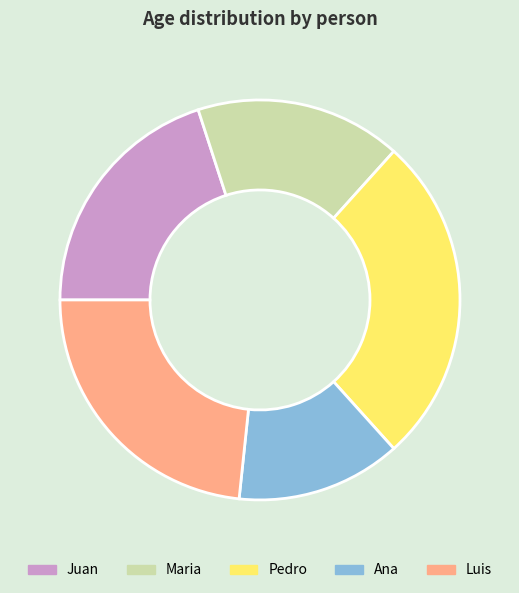

What is the ratio of the value at Pedro to the value at Maria?

1.6